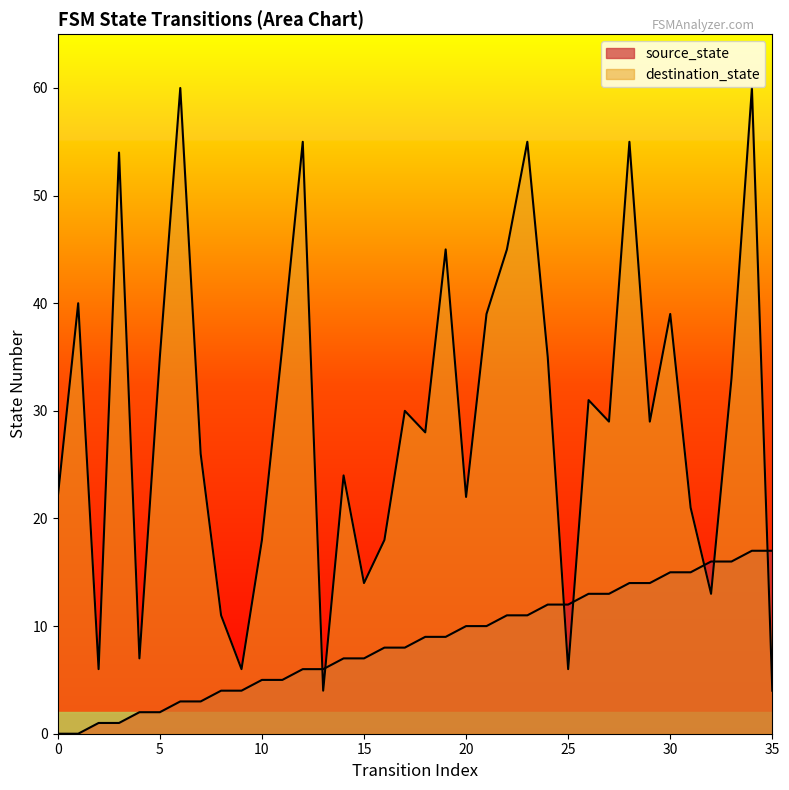

Rank the series by their maximum value, from lowest to highest.

source_state, destination_state